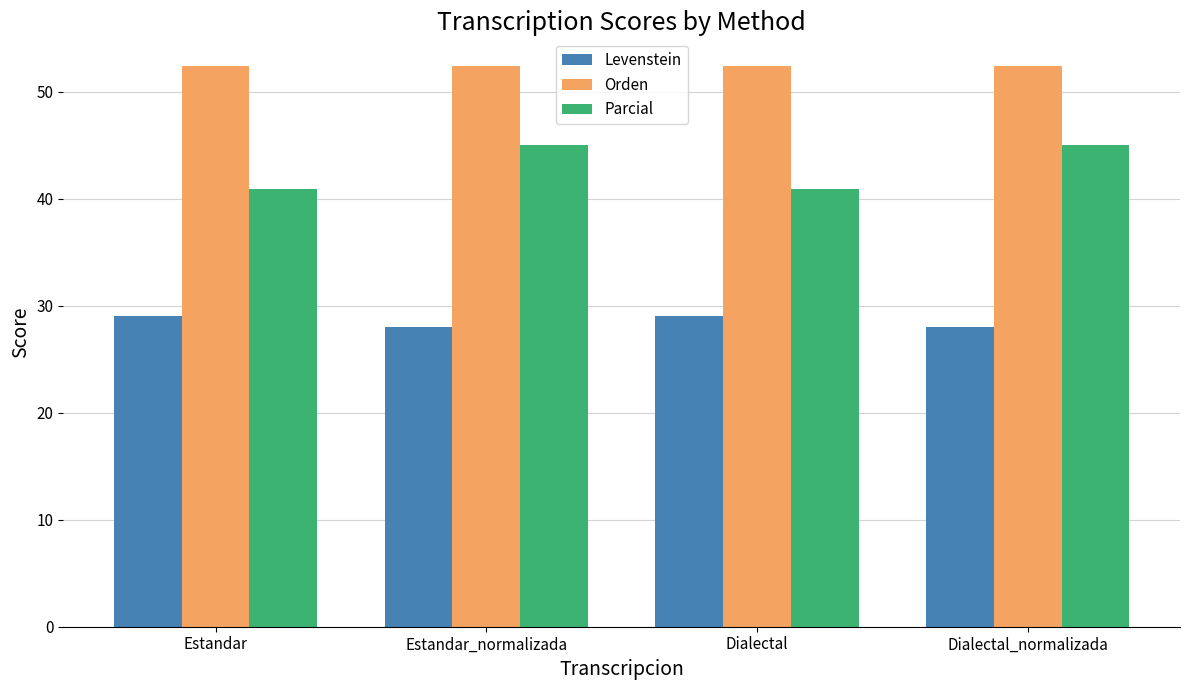

What are all the series names shown in the legend?

Levenstein, Orden, Parcial